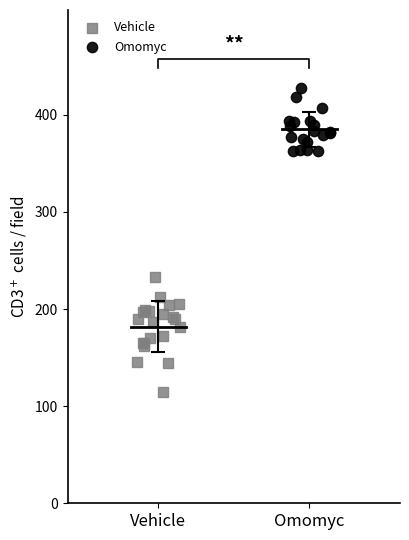

Which series reaches the minimum Y coordinate?

Vehicle